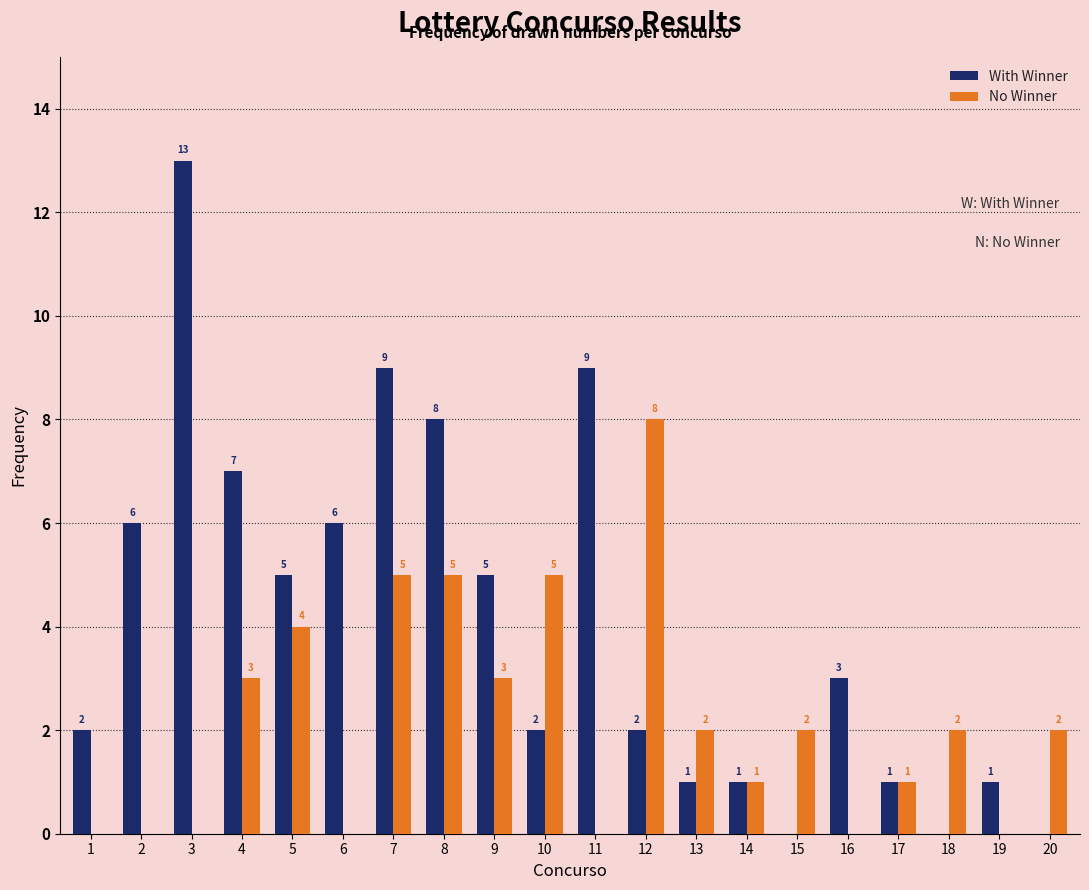

Reading left to right, list all the values displayed in this chart.

With Winner: 1=2	2=6	3=13	4=7	5=5	6=6	7=9	8=8	9=5	10=2	11=9	12=2	13=1	14=1	15=0	16=3	17=1	18=0	19=1	20=0
No Winner: 1=0	2=0	3=0	4=3	5=4	6=0	7=5	8=5	9=3	10=5	11=0	12=8	13=2	14=1	15=2	16=0	17=1	18=2	19=0	20=2